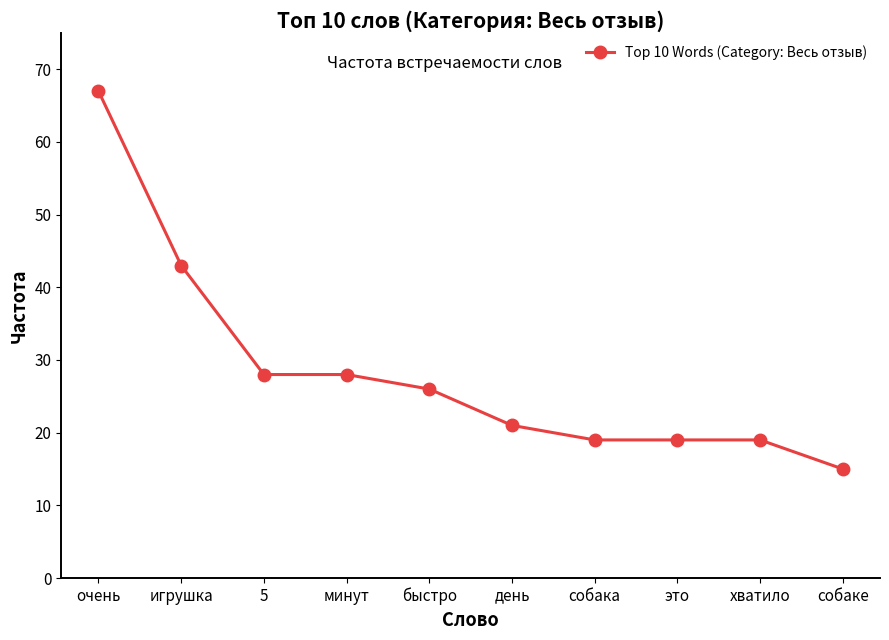

What is the label of the 6th point from the right?

быстро